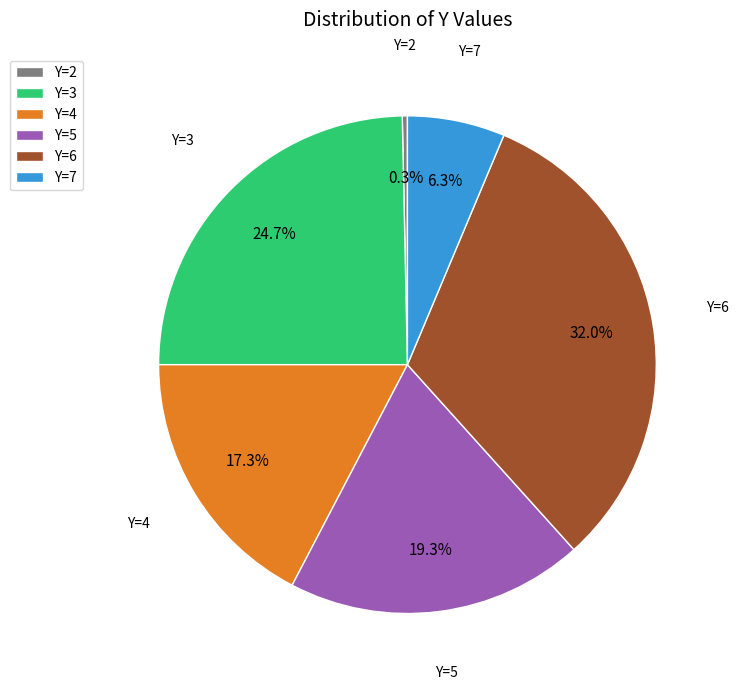

Which category has the smallest portion of the pie?

Y=2